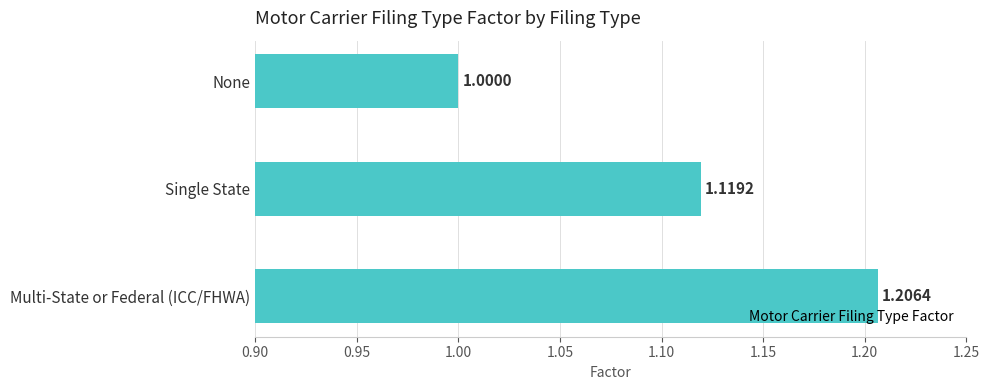

How many categories are shown in the chart?

3